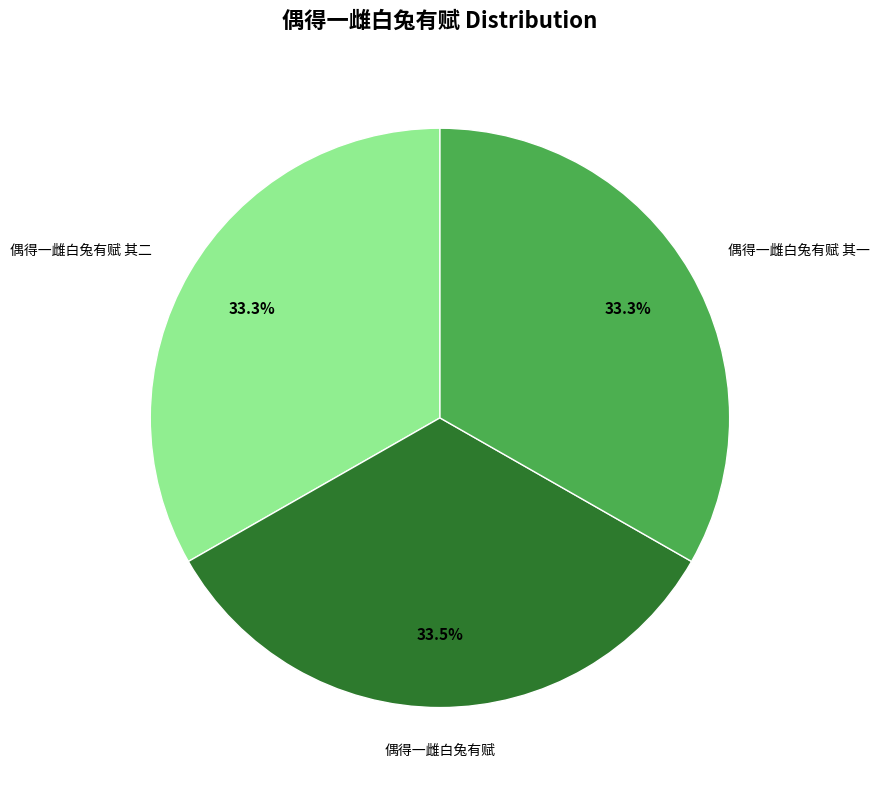

Is there any slice that represents more than half of the pie?

No